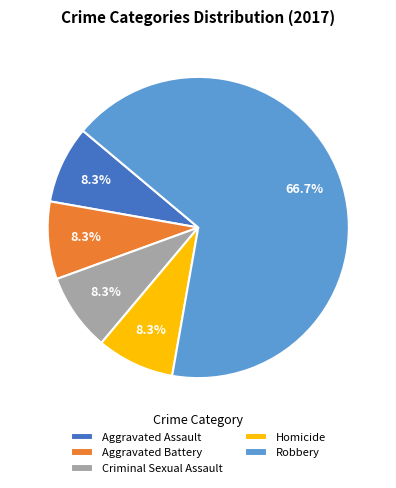

To the nearest percent, what percentage of the pie is Criminal Sexual Assault?

8%